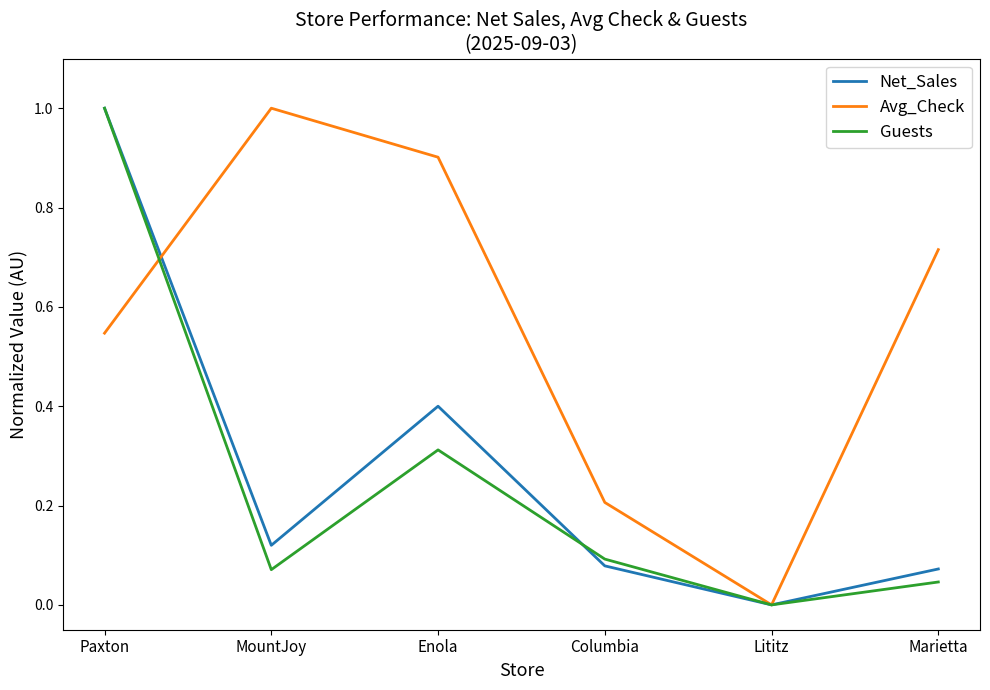

Which series changed the most between Paxton and Enola?

Guests